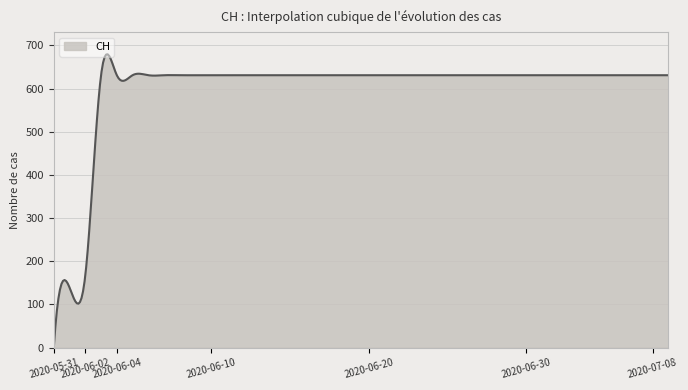

What is the difference between the maximum and minimum values?

679.5